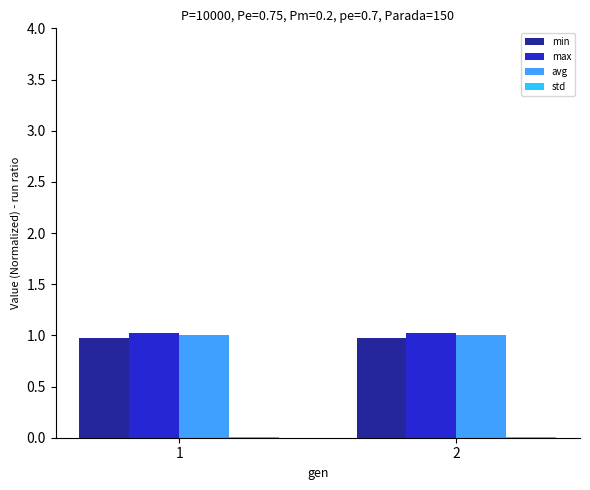

Is it true that avg equals 1.8 at 1?

False